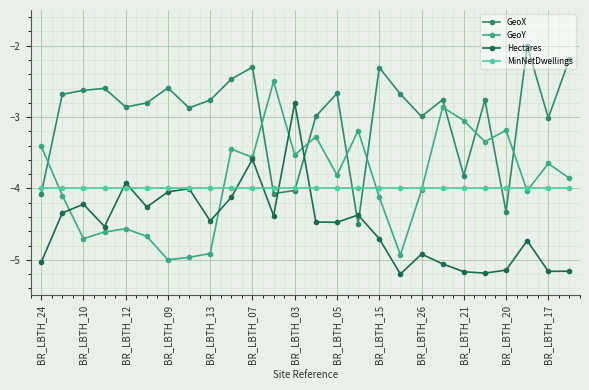

Which series has the largest total across all categories?

GeoX